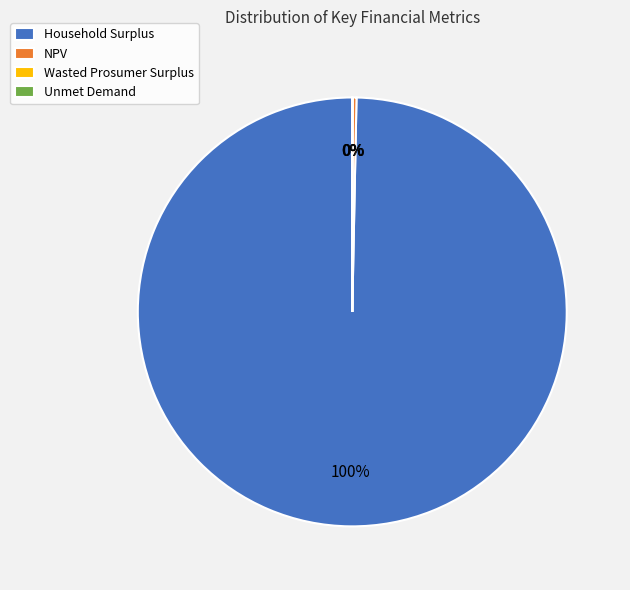

Is it true that NPV is 0% of the pie?

True